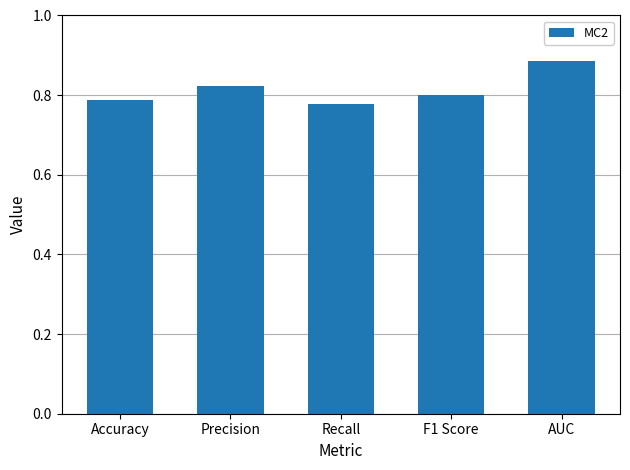

What is the label of the 5th bar from the right?

Accuracy